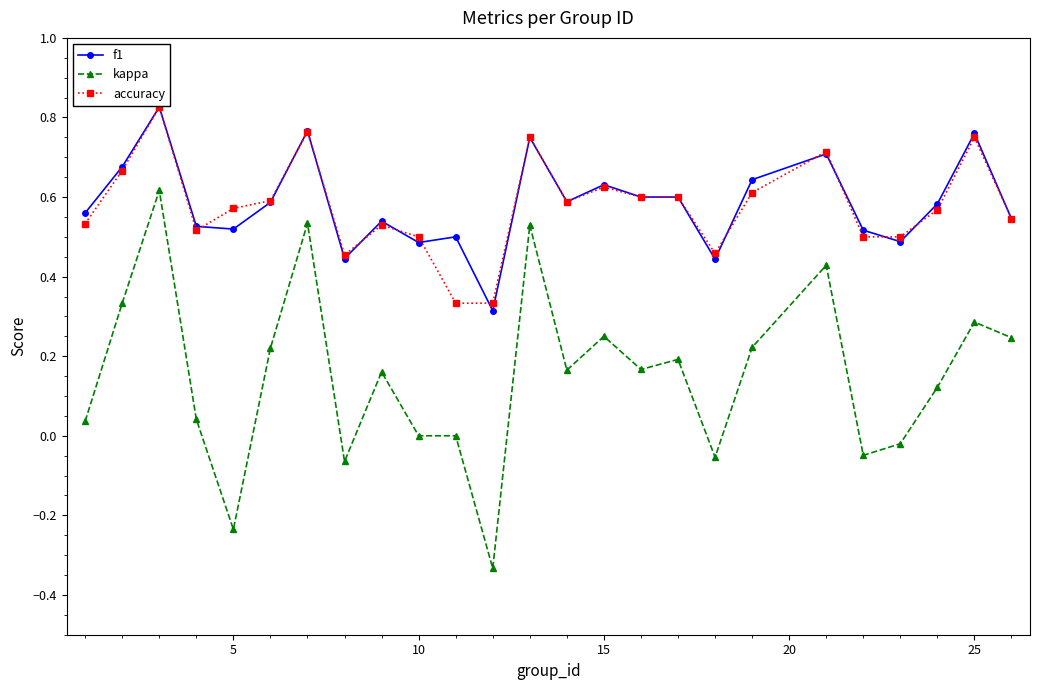

True or false: kappa and accuracy cross at least once.

False